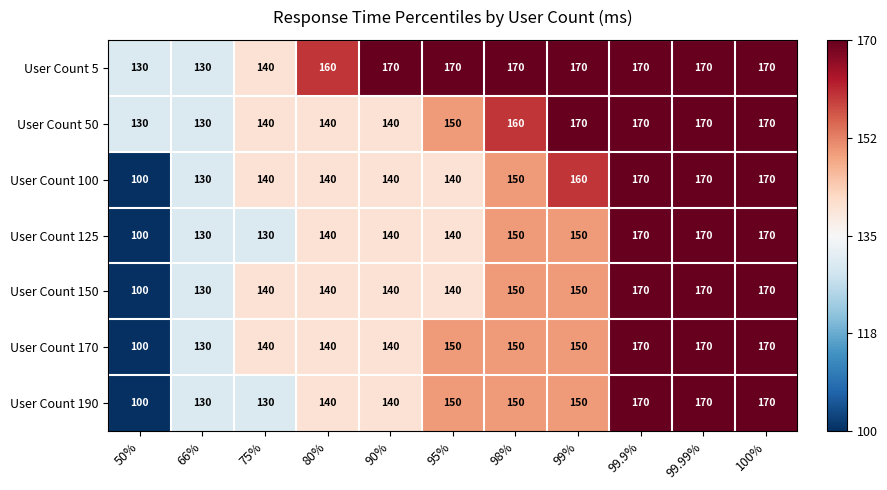

What is the average value of the User Count 50 series?

152